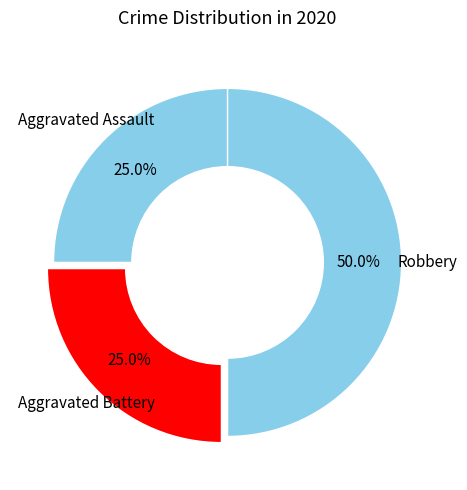

Between Robbery and Aggravated Battery, which is larger?

Robbery